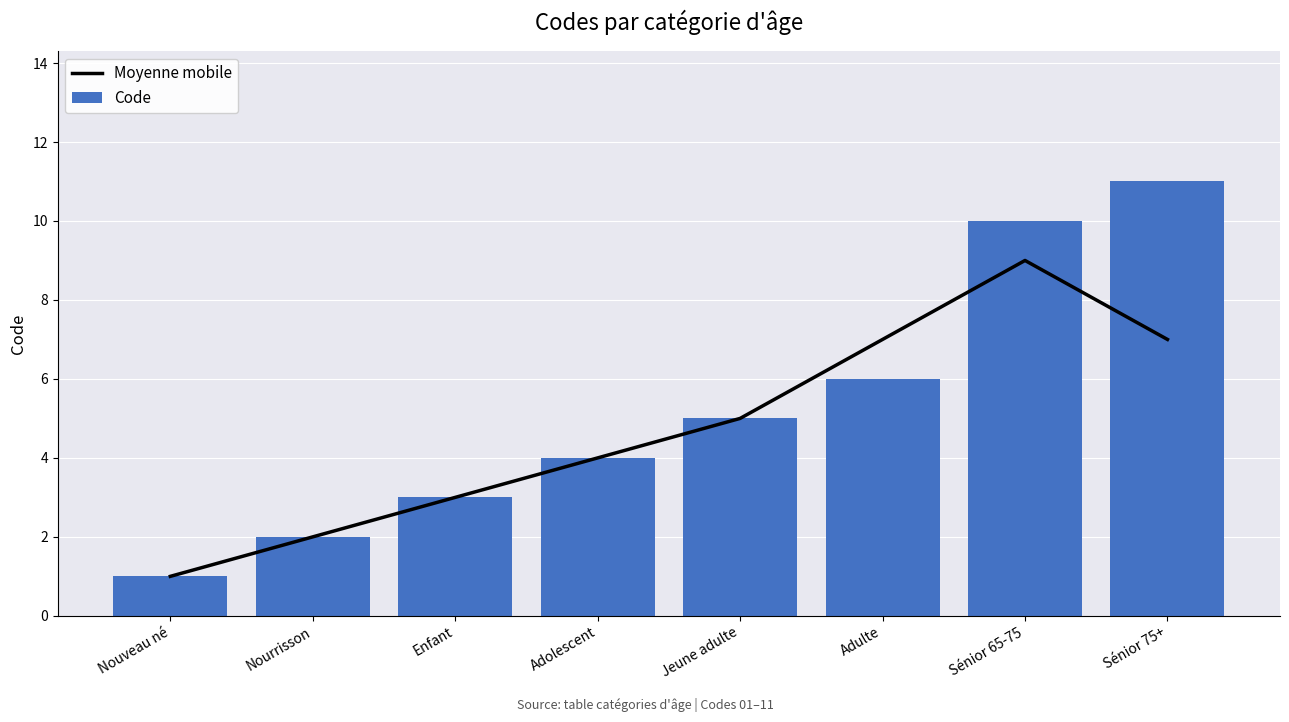

Is the value of Moyenne mobile at Enfant greater than the value of Code at Enfant?

No